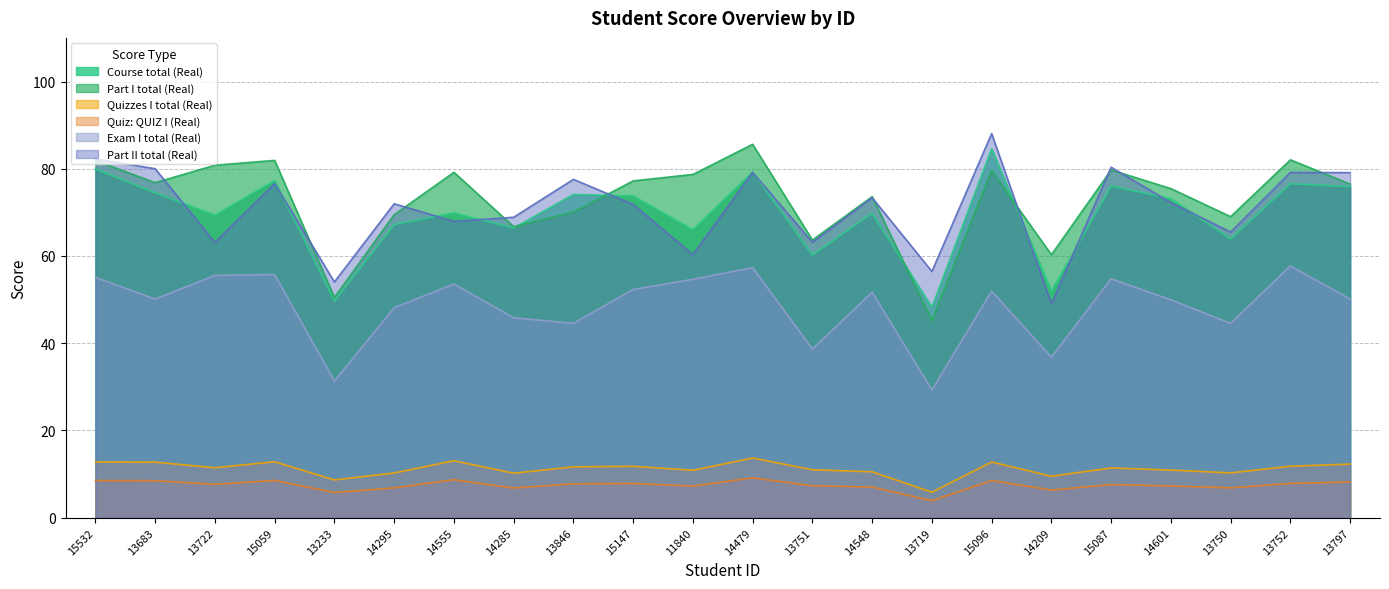

What is the difference between the highest and lowest values at 14479?

76.5